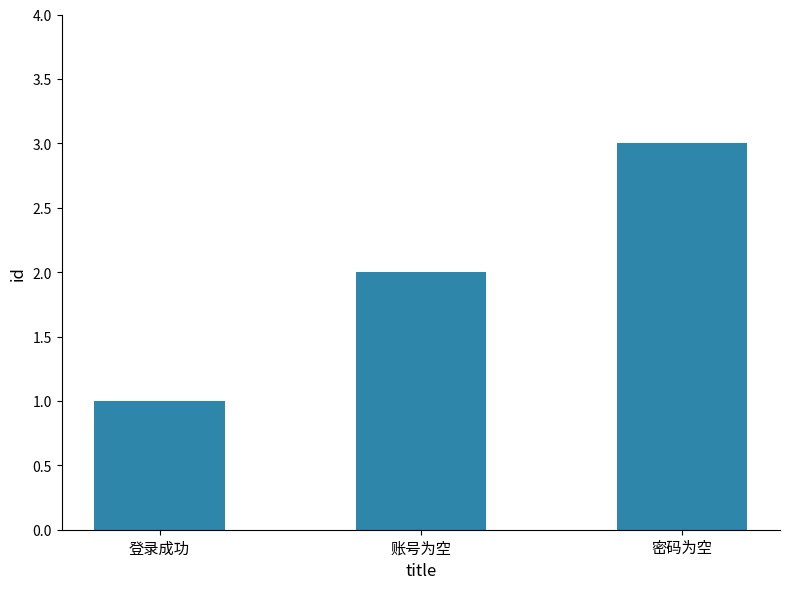

What is the maximum value shown in the chart?

3